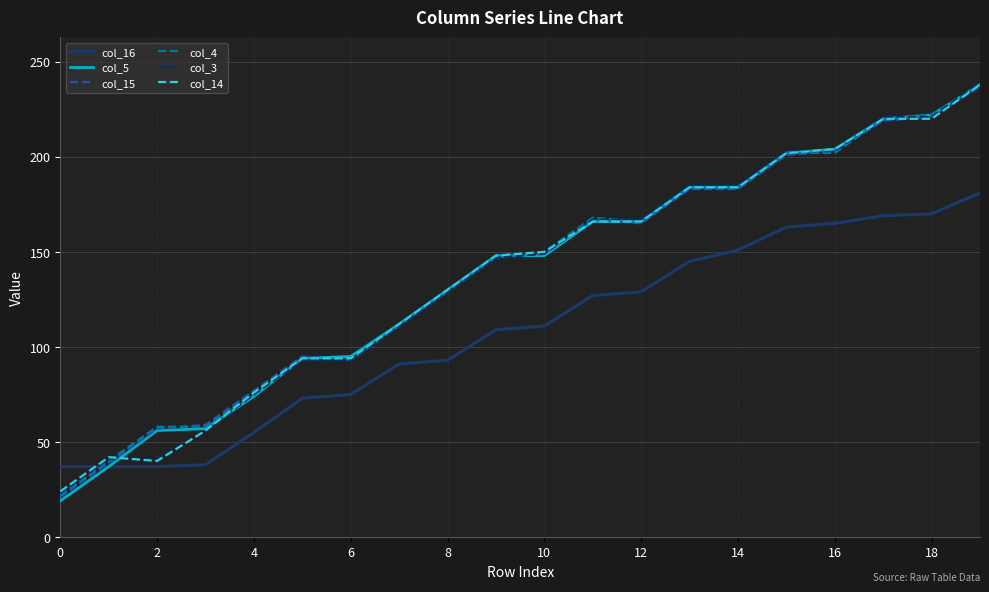

What is the difference between the maximum and minimum values in the col_14 series?

214